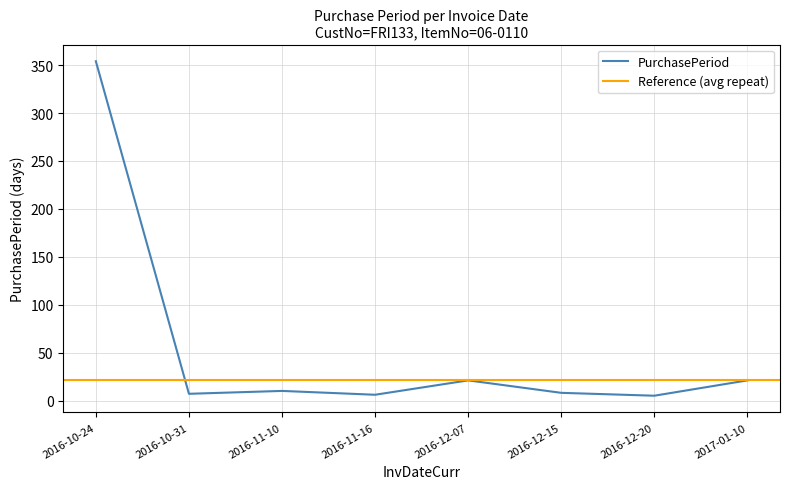

What is the minimum value shown in the chart?

5